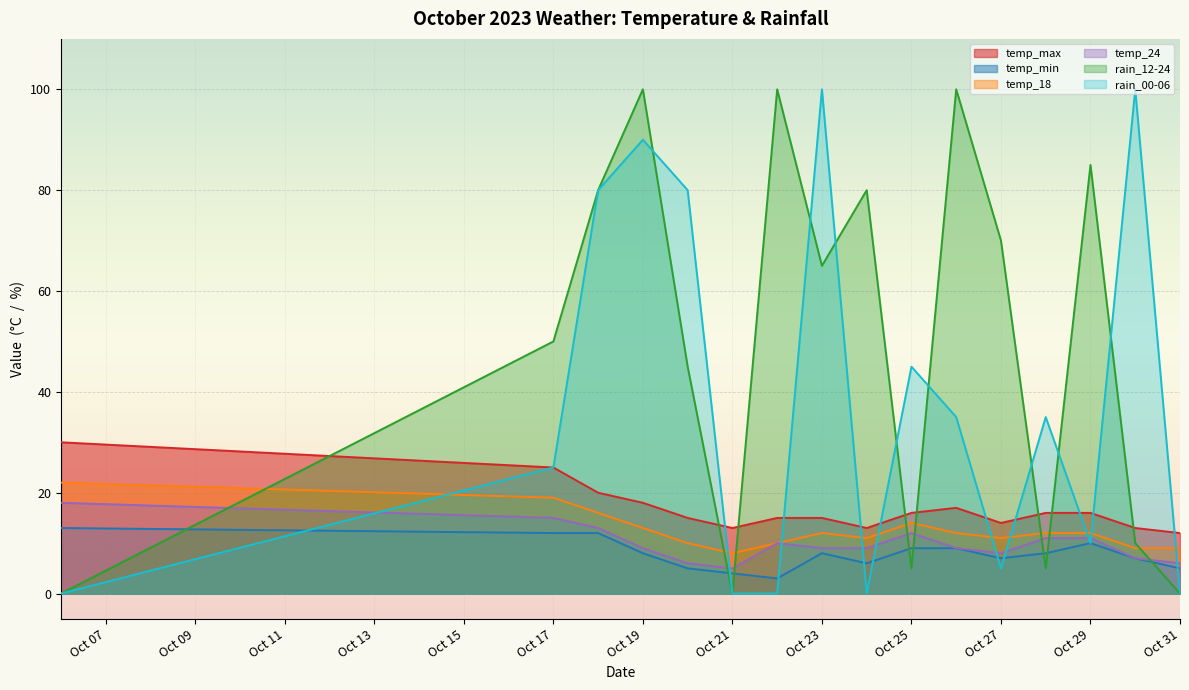

What are all the series names shown in the legend?

temp_max, temp_min, temp_18, temp_24, rain_12-24, rain_00-06